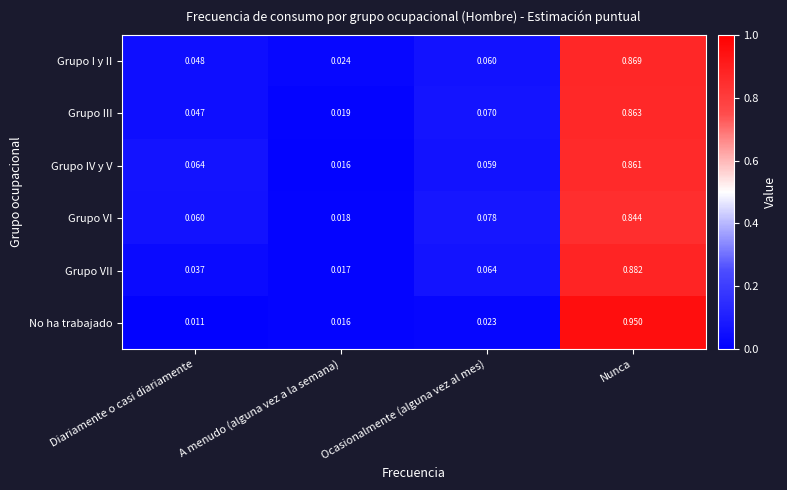

Which series has the largest range (max minus min)?

No ha trabajado